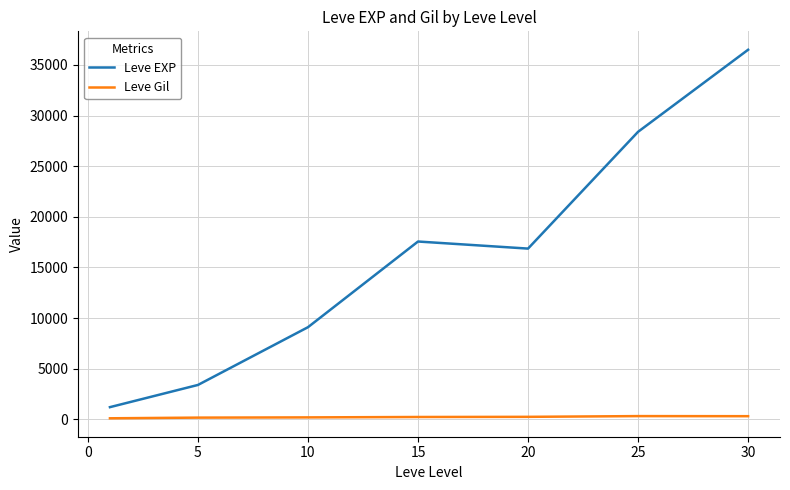

List the series in order of their peak value, highest first.

Leve EXP, Leve Gil